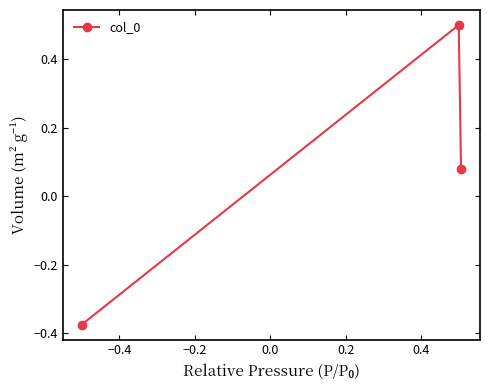

What is the maximum value shown in the chart?

0.5